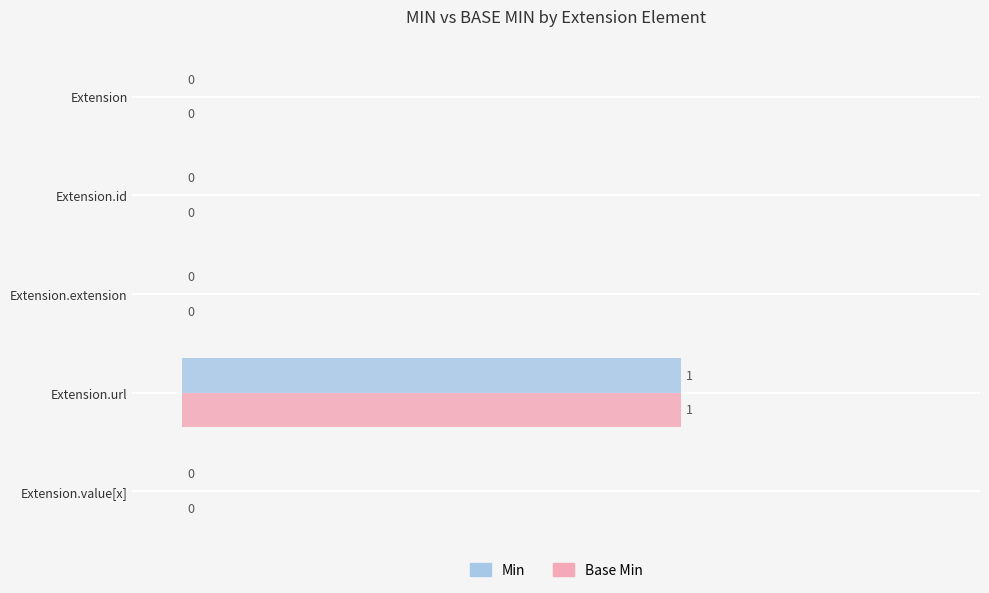

True or false: Base Min has a value of 0 at Extension.value[x].

True